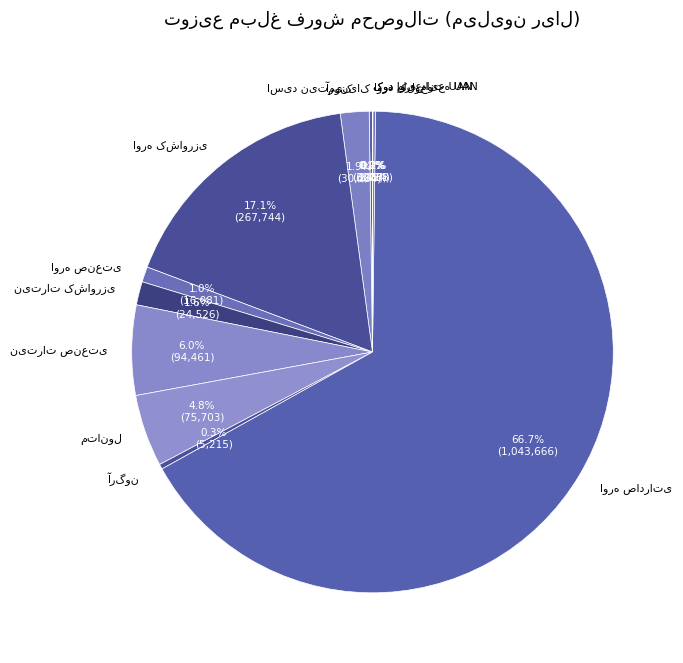

Is there a majority slice in this chart?

Yes